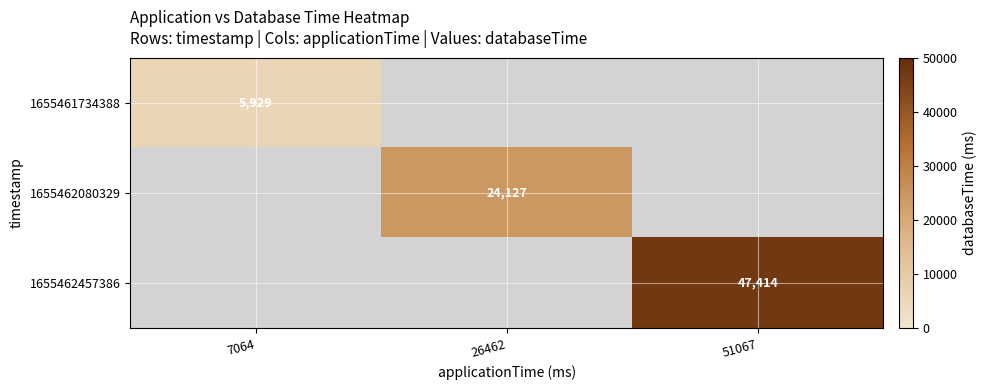

At how many categories does at least one series exceed 28308?

1